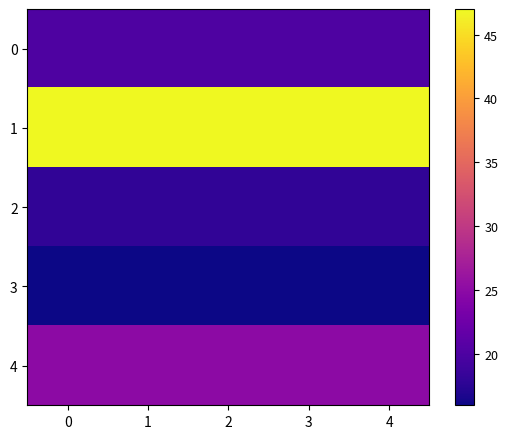

At 3, list the series in order from largest to smallest.

1, 4, 0, 2, 3